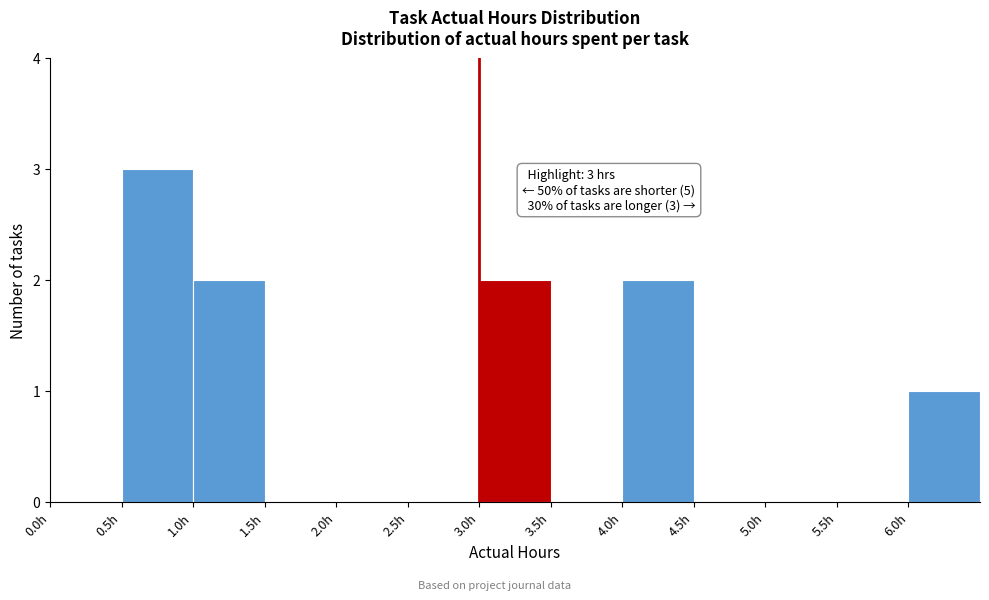

Which range on the x-axis has the tallest bar?

0.5 to 1.0